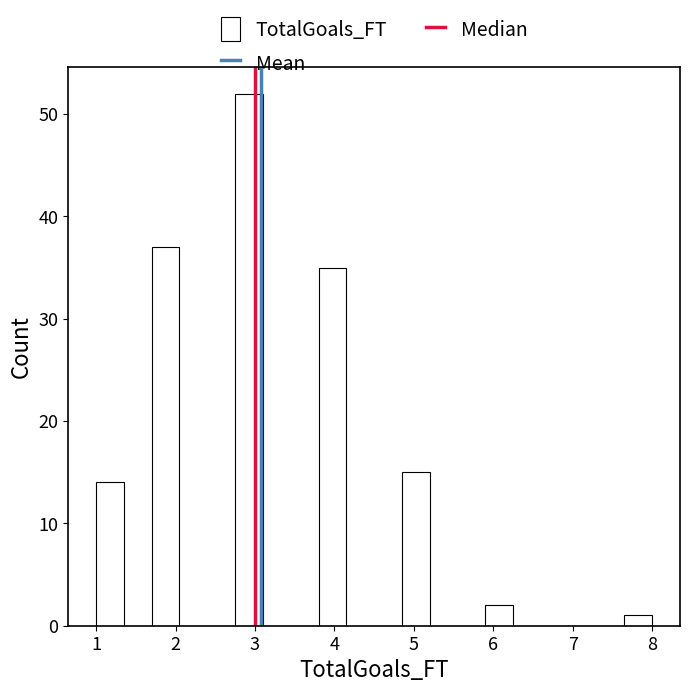

Around what value on the x-axis is the tallest bar? Give the approximate position of its centre, as read against the axis.

2.9